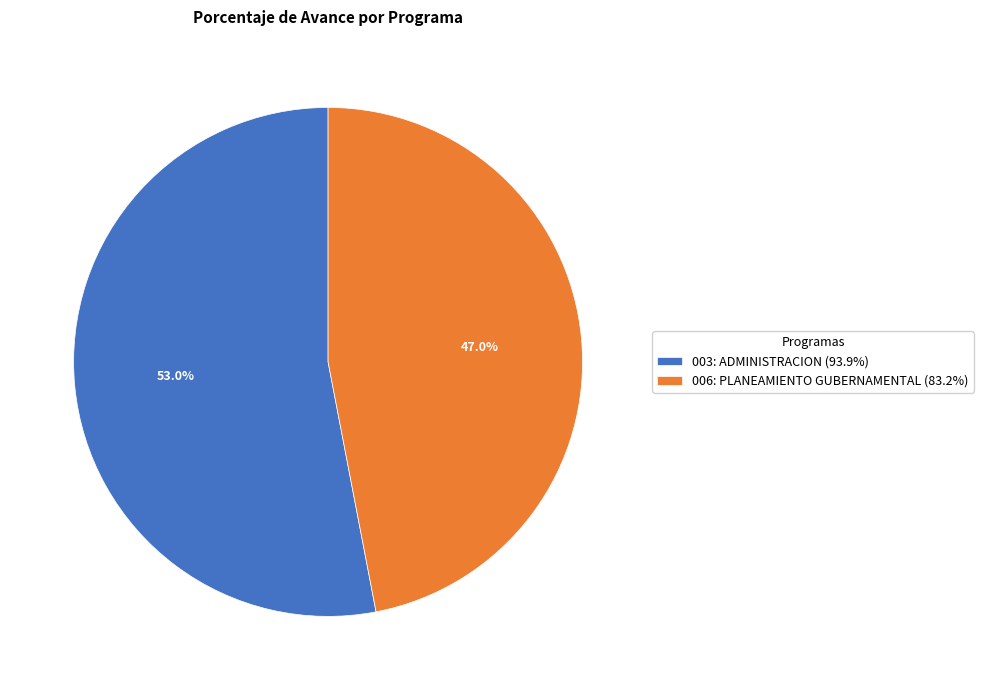

What is the smallest slice in the pie chart?

006: PLANEAMIENTO GUBERNAMENTAL